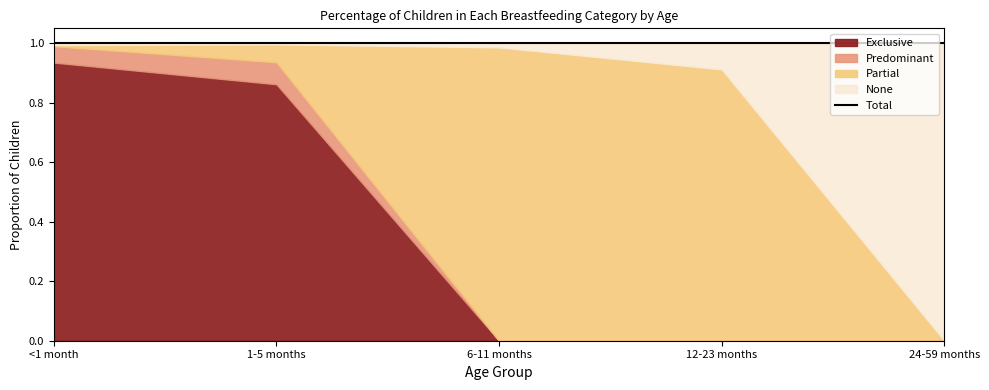

Where is Exclusive nearest to the value 0?

6-11 months